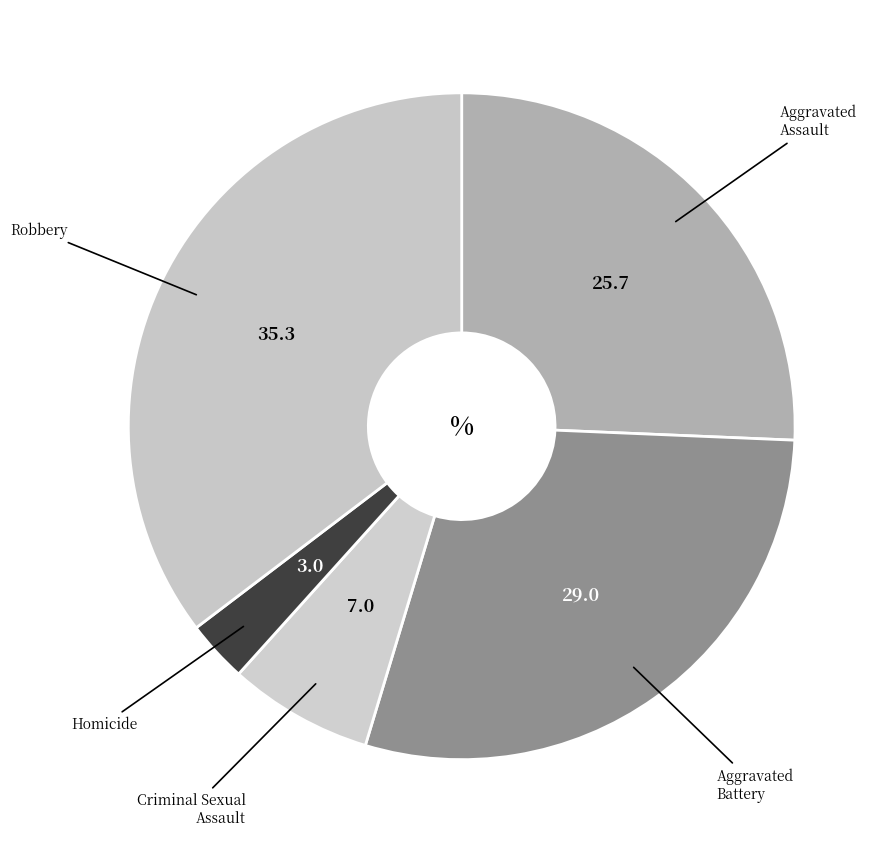

How many segments does this pie chart have?

5